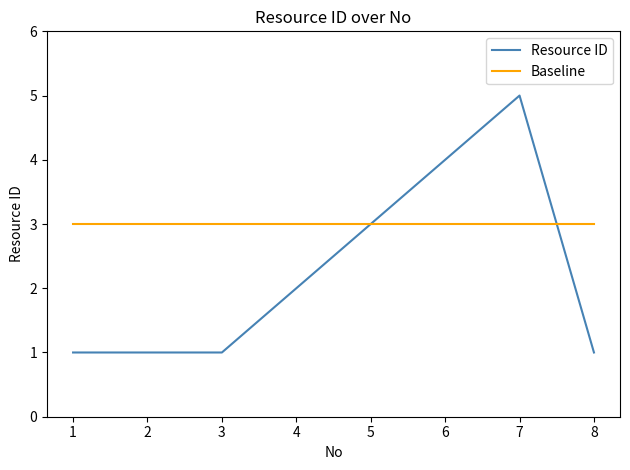

The Resource ID series shows 1 at 4. True or false?

False